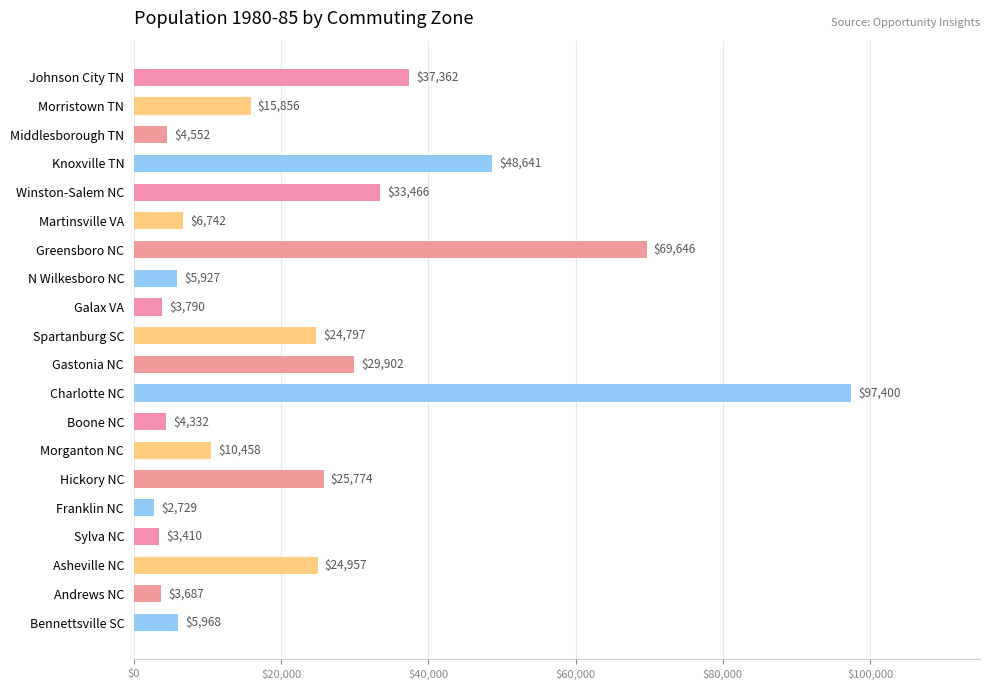

How many data points are less than 15856?

10